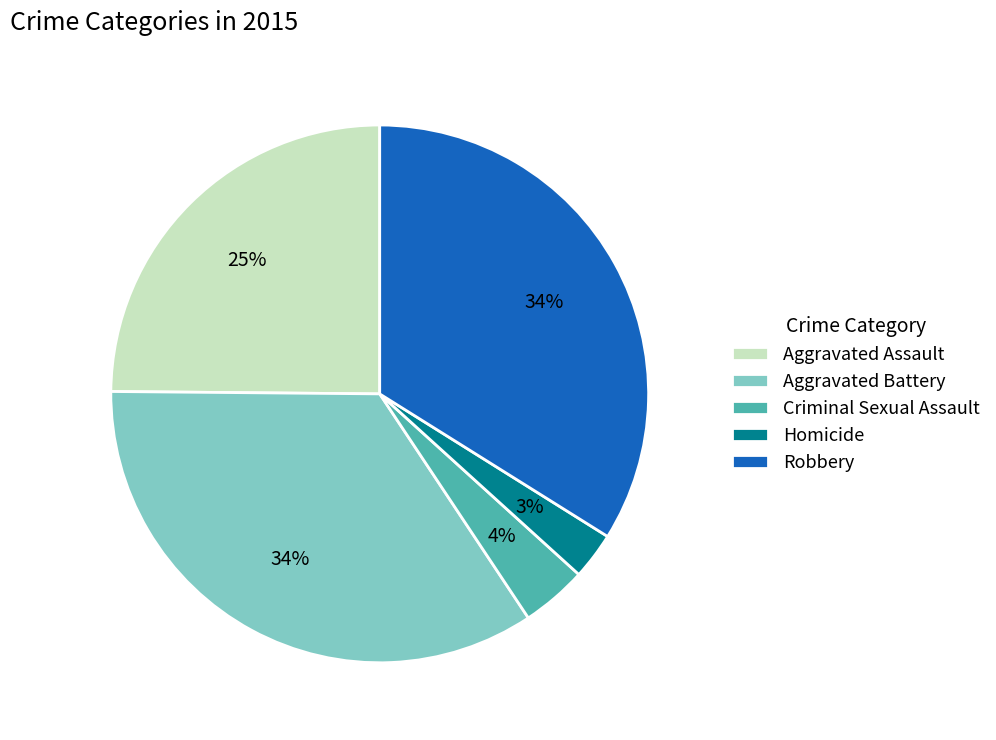

To the nearest percent, what is the combined percentage of Aggravated Assault and Homicide?

28%